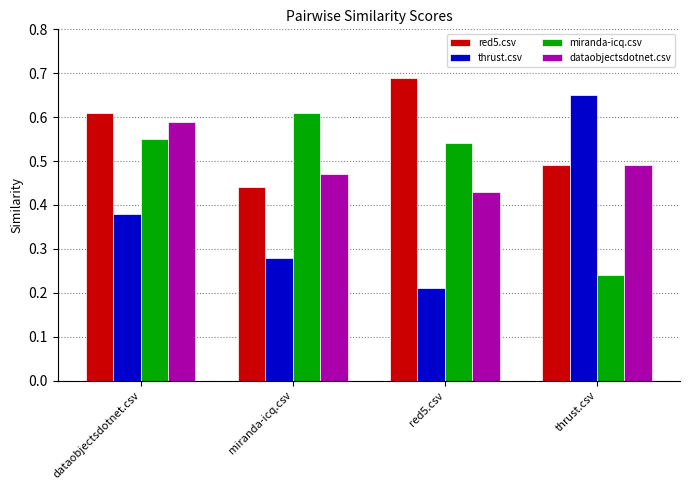

At which label does dataobjectsdotnet.csv reach its minimum?

red5.csv